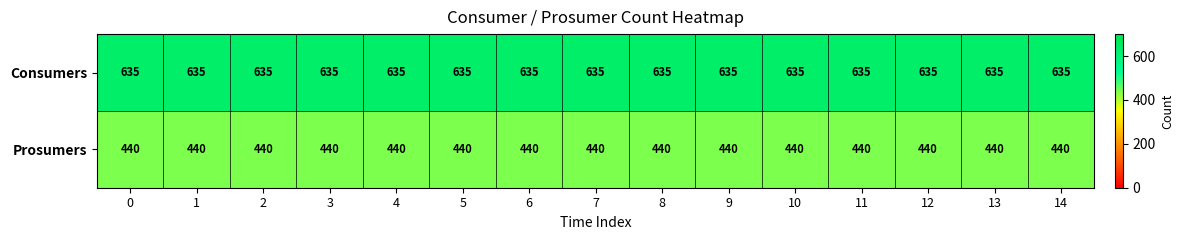

Which series has the largest total across all categories?

Consumers